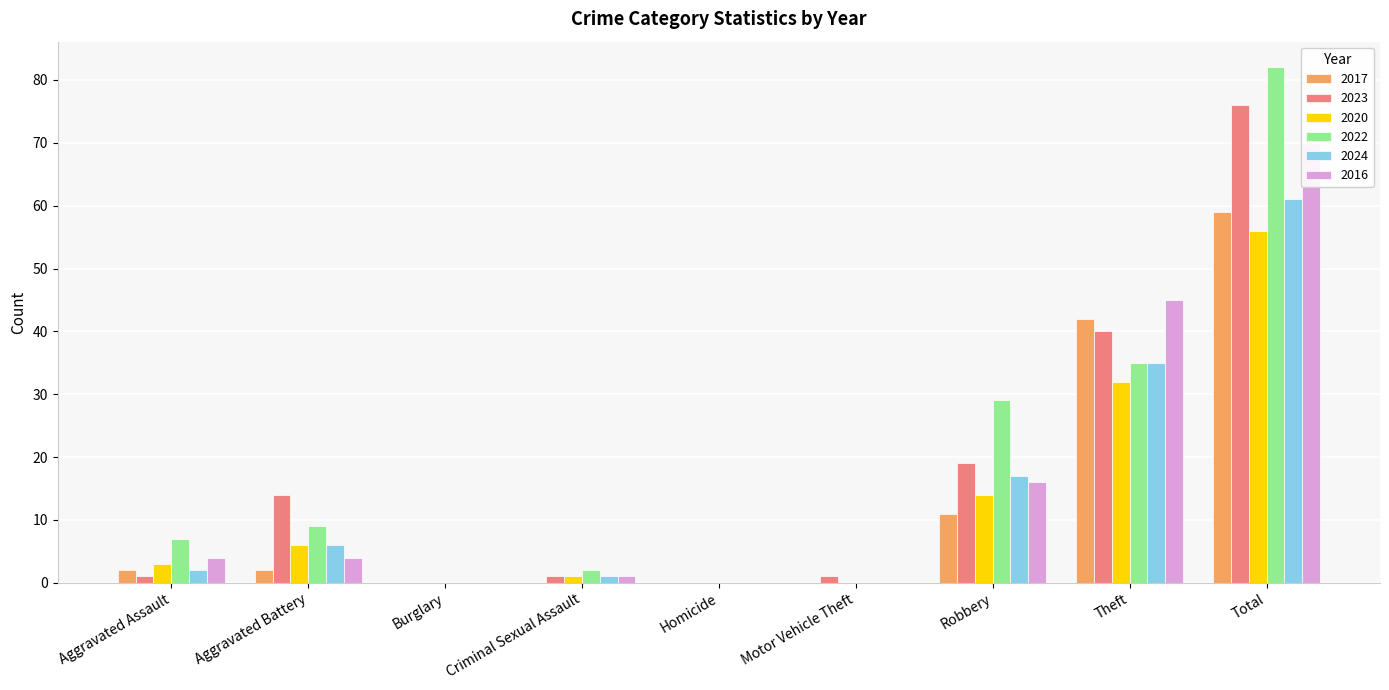

Which category has the highest value in the 2016 series?

Total